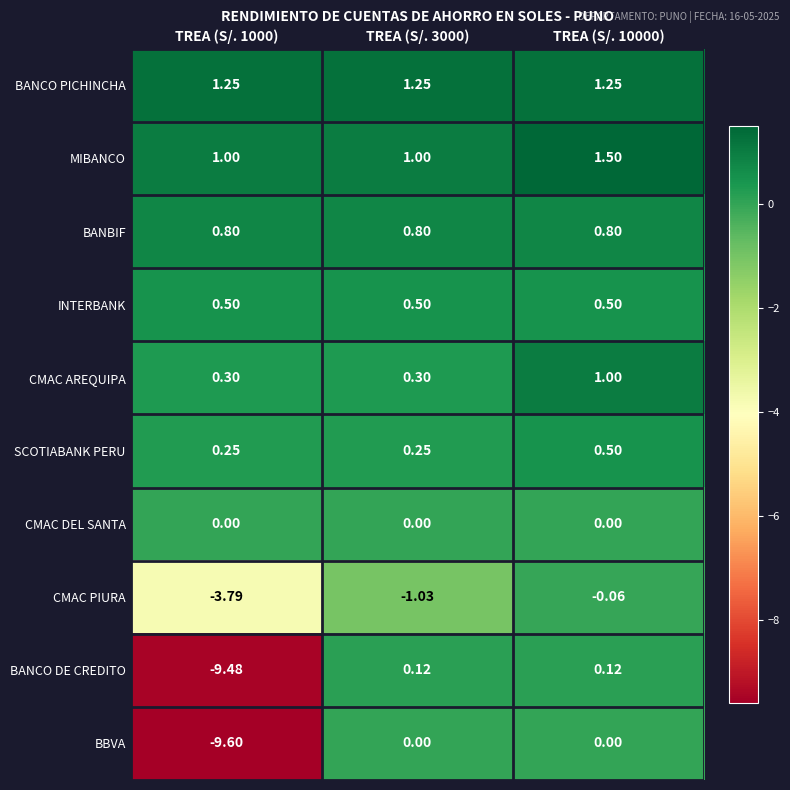

What is the total value across all series at TREA (S/. 3000)?

3.2